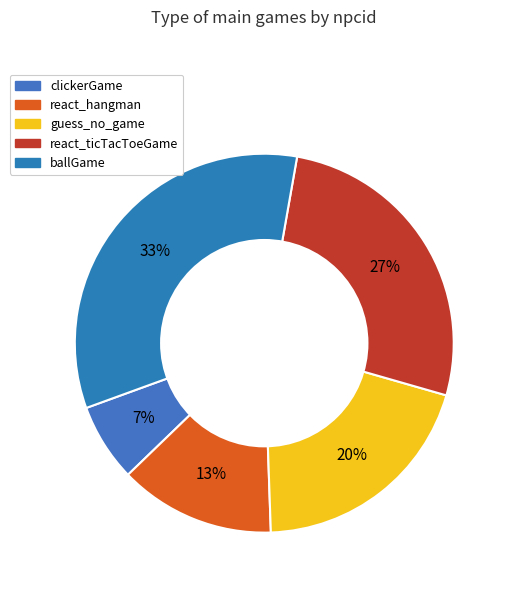

Combined, do react_ticTacToeGame and ballGame account for over 50%?

Yes